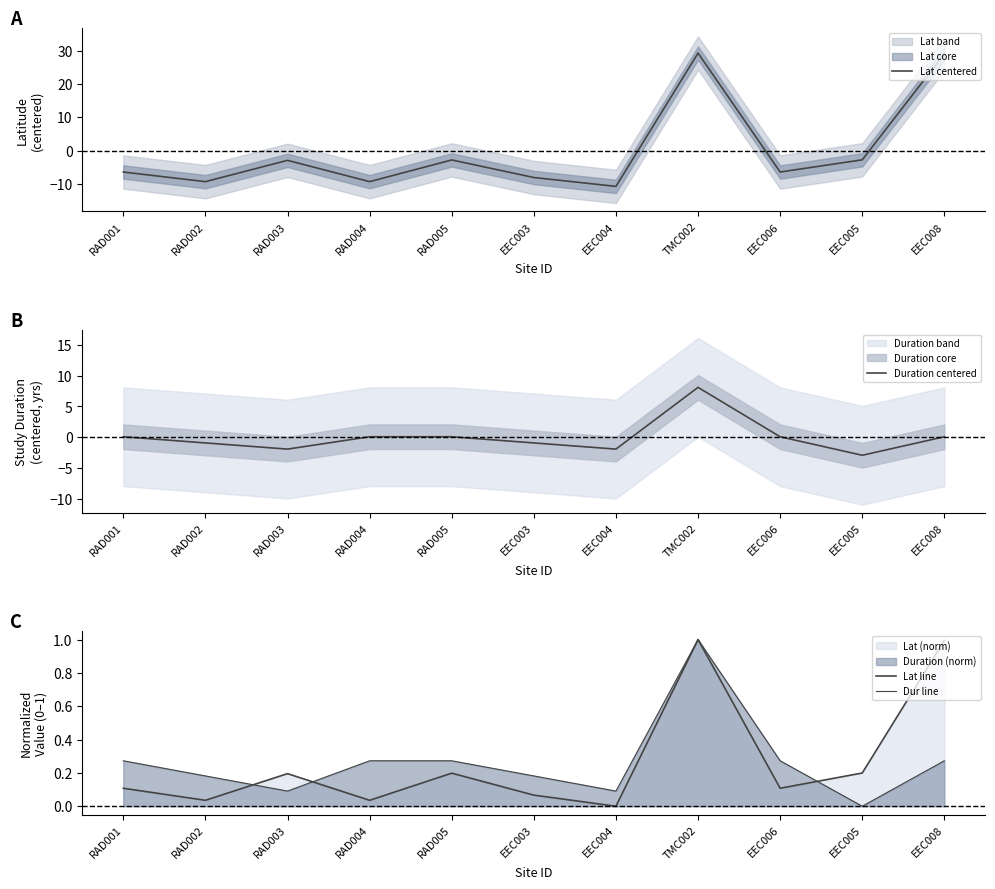

Which category has the lowest value across all series?

EEC004